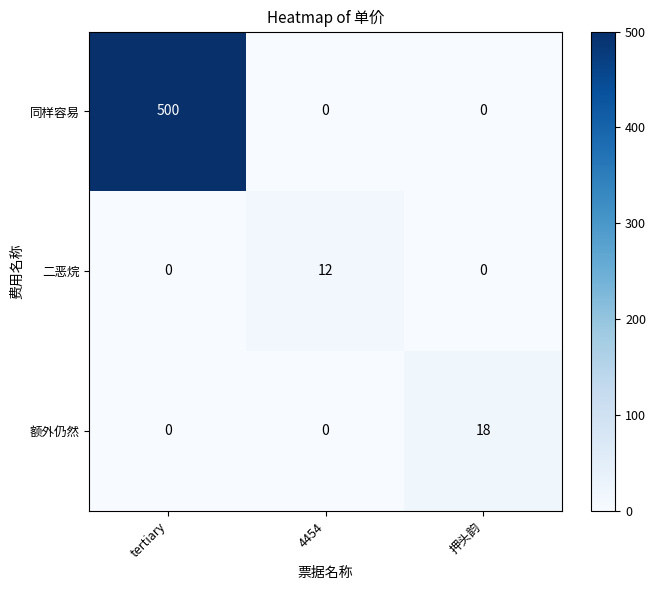

At which category is the sum across all series the highest?

tertiary